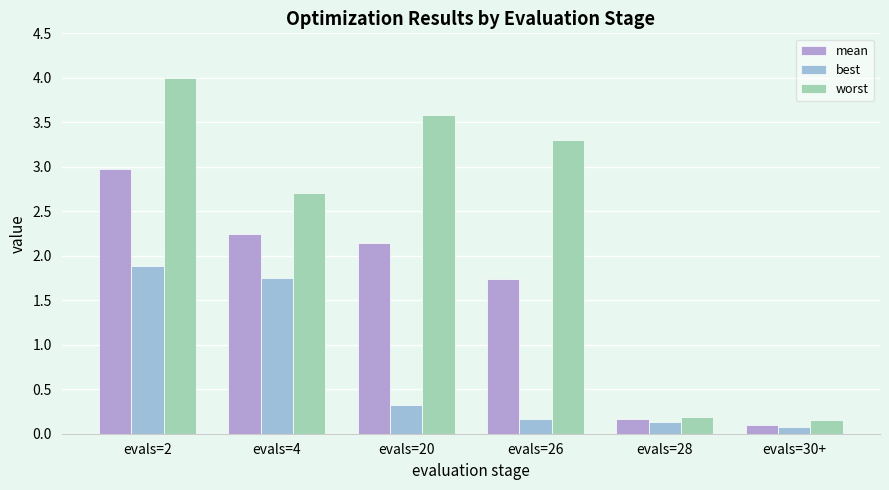

True or false: best has a value of 0.1 at evals=30+.

True